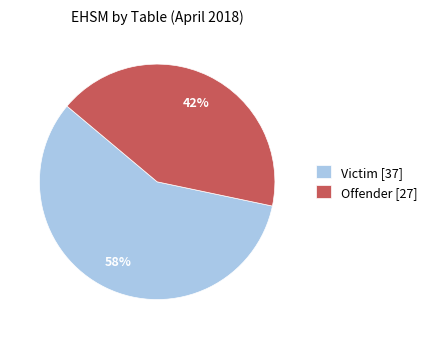

What percentage is the Victim slice, to the nearest percent?

58%